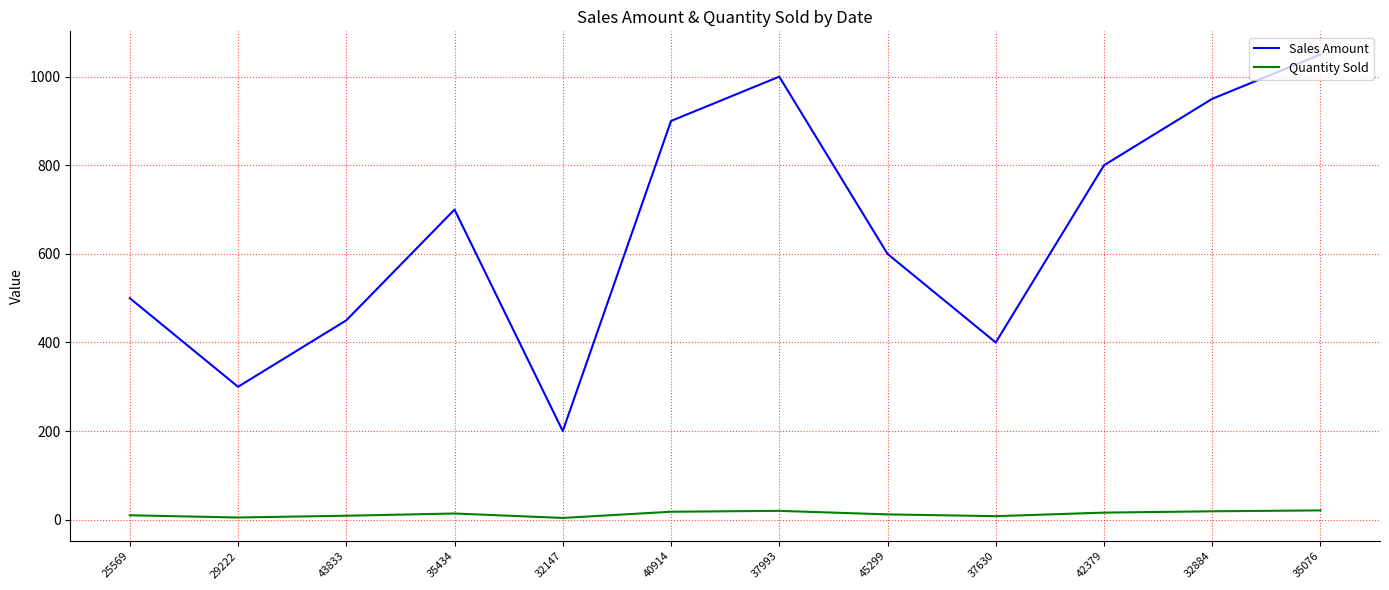

Between 43833 and 35434, which series saw the biggest shift?

Sales Amount